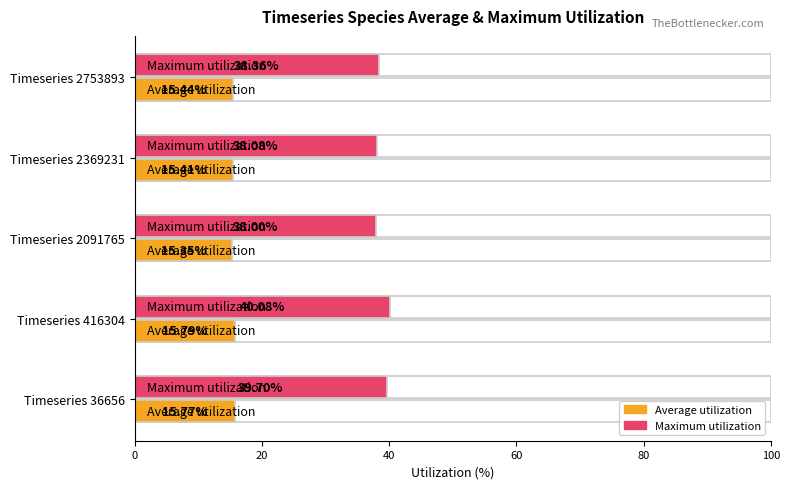

Which series has the largest total across all categories?

Maximum utilization